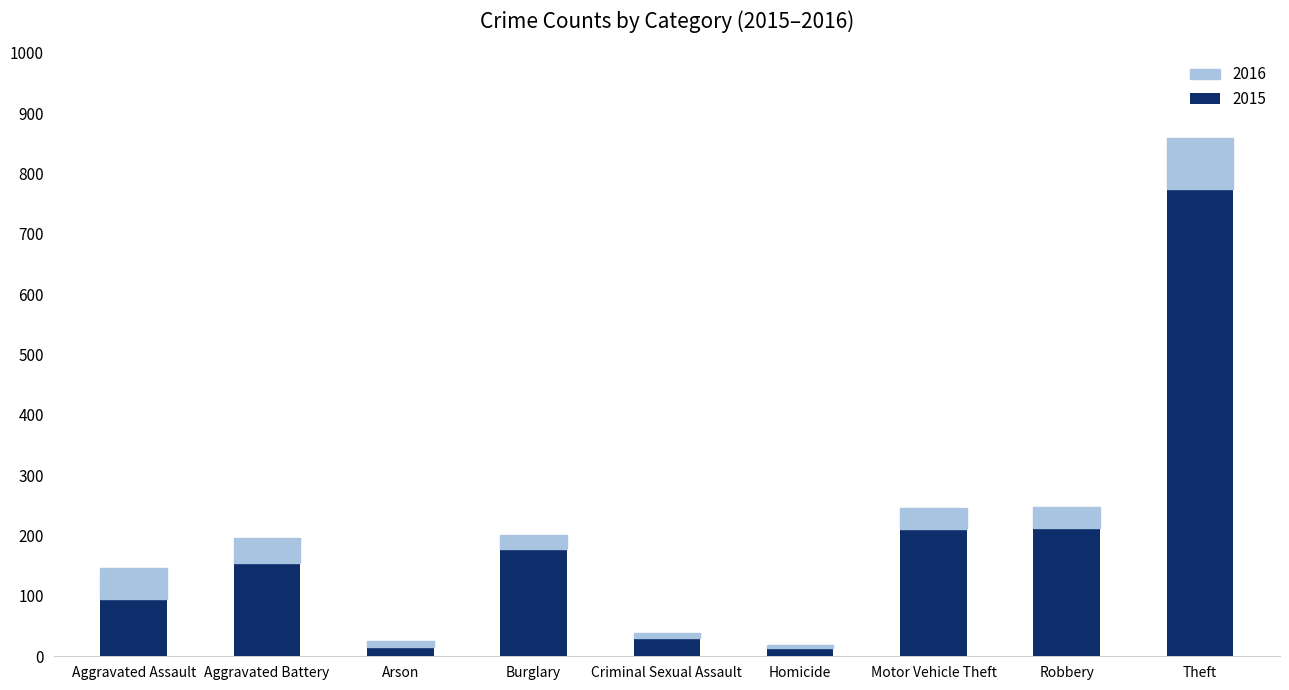

At which category is the sum across all series the highest?

Theft